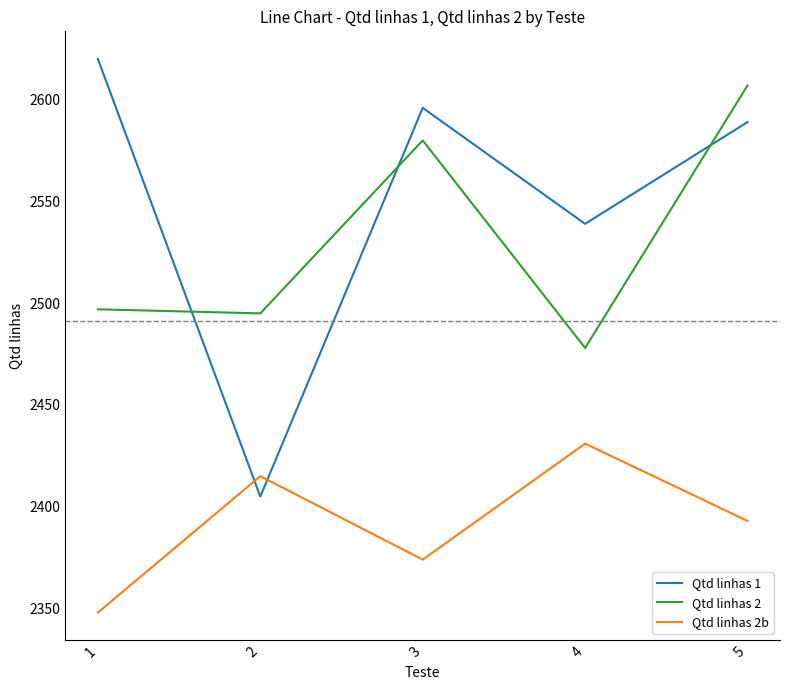

Is the value of Qtd linhas 1 at 2 greater than the value of Qtd linhas 2 at 4?

No